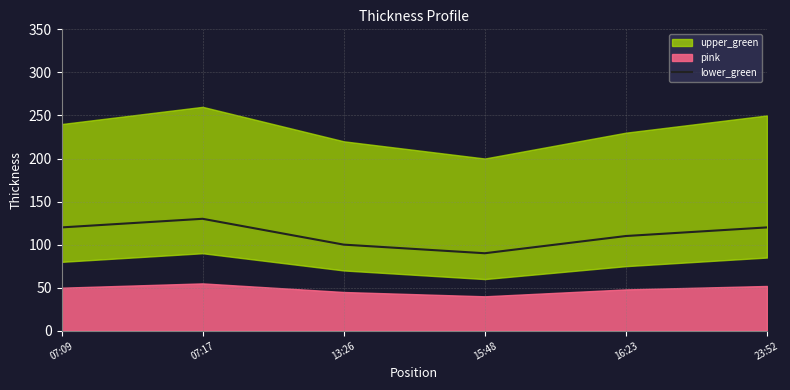

Is it true that the value at 16:23 is 110?

True